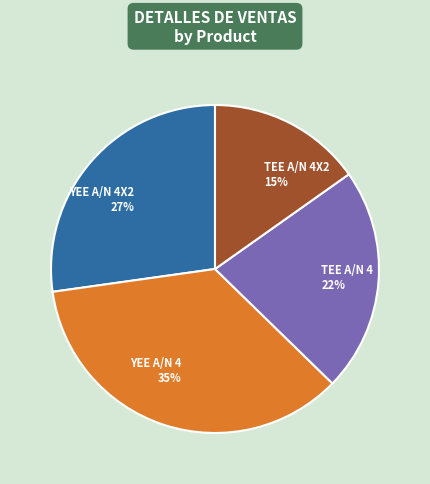

Does any single category account for the majority?

No